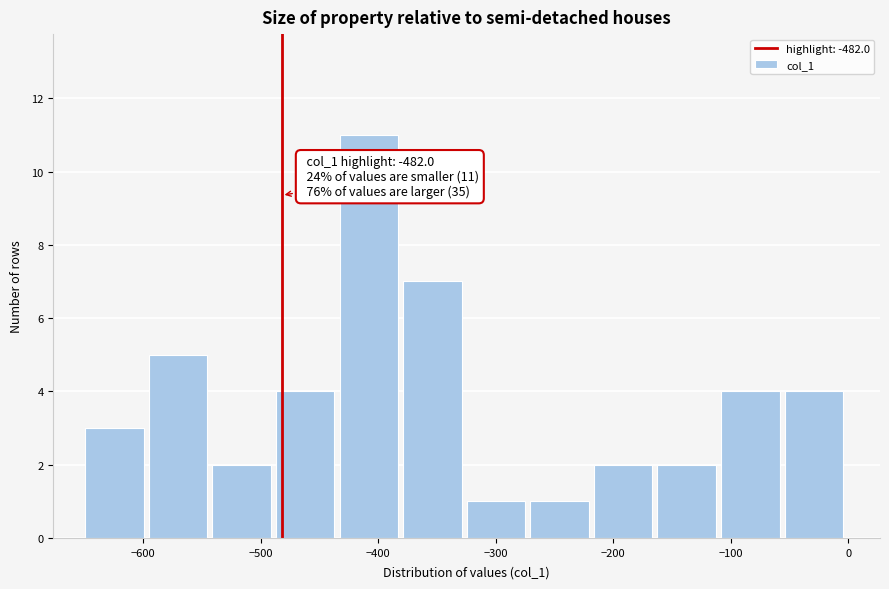

Which range on the x-axis has the tallest bar?

-430 to -380